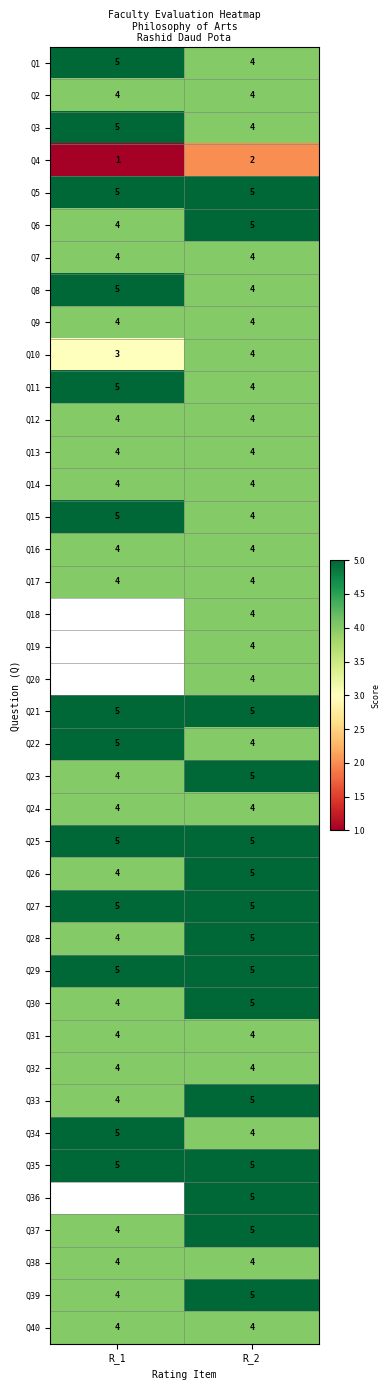

Where is Q1 nearest to the value 4?

R_2